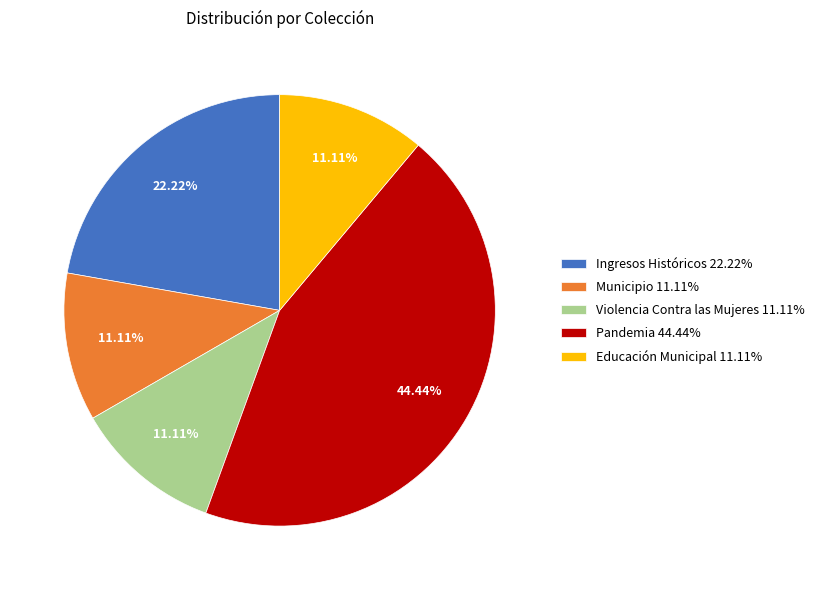

Does Violencia Contra las Mujeres represent more than half of the total?

No